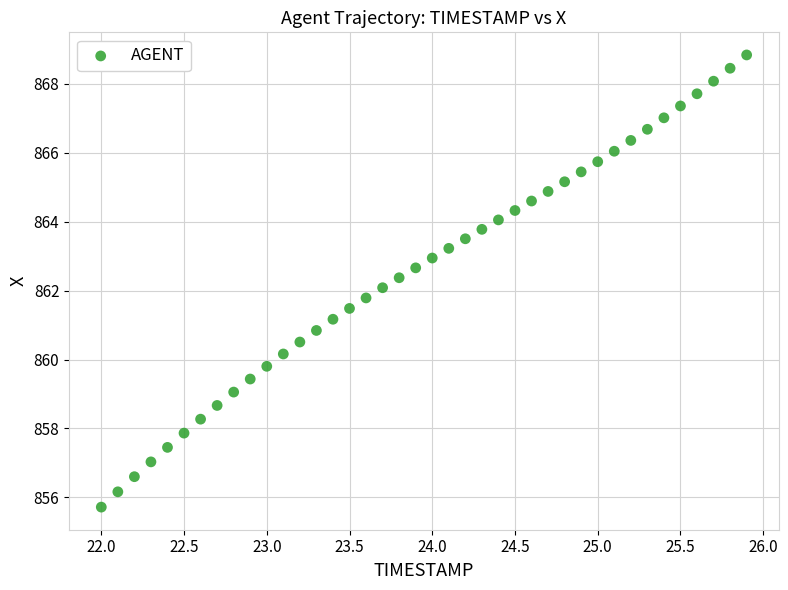

What is the range of X values (max minus min)?

3.9